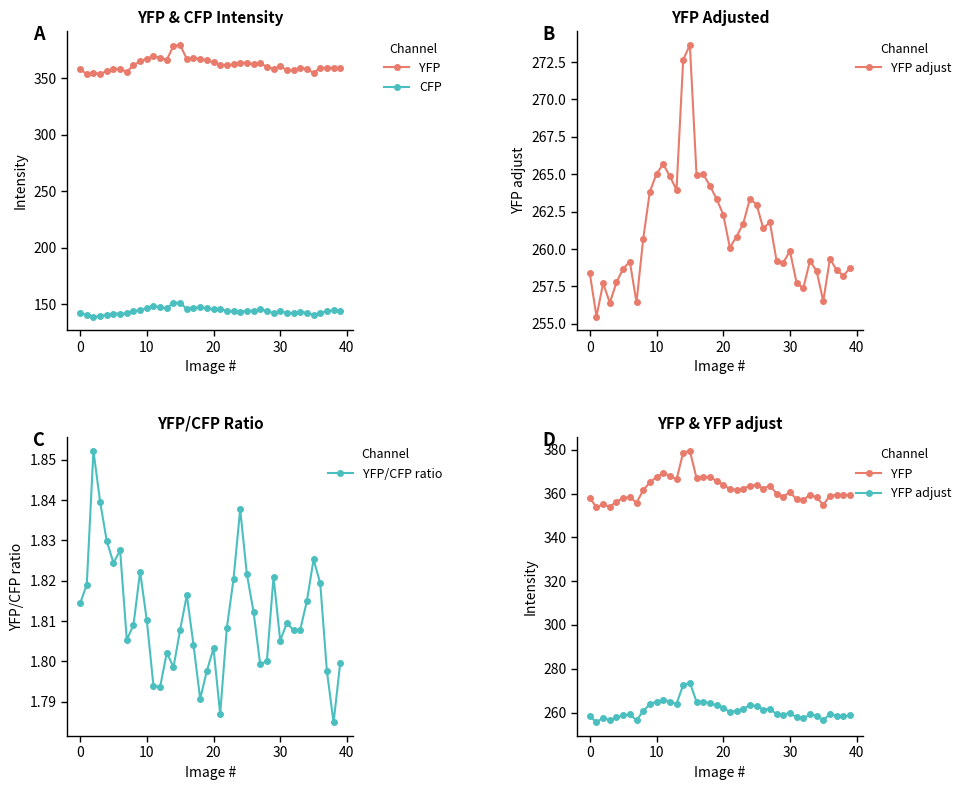

In YFP/CFP ratio, how many points are lower than both neighbors (excluding endpoints)?

10